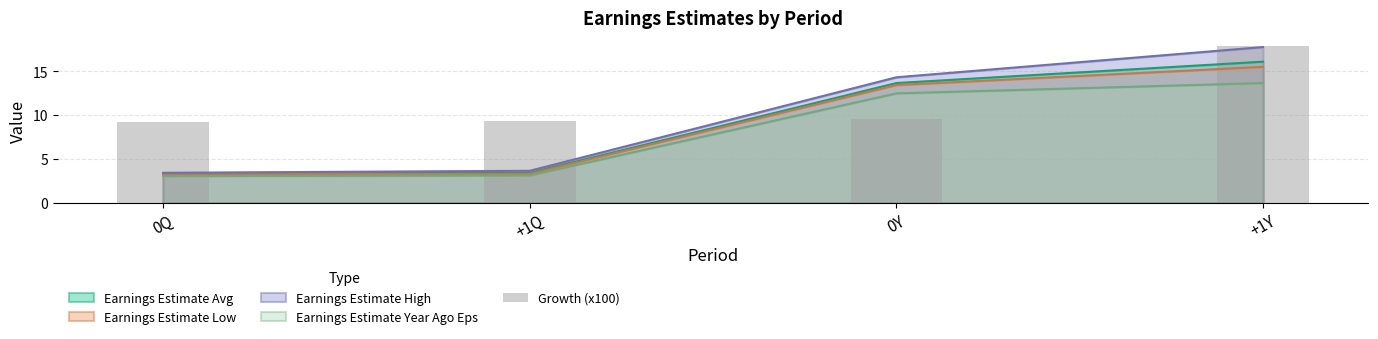

Where is Earnings Estimate Low nearest to the value 9?

0Y